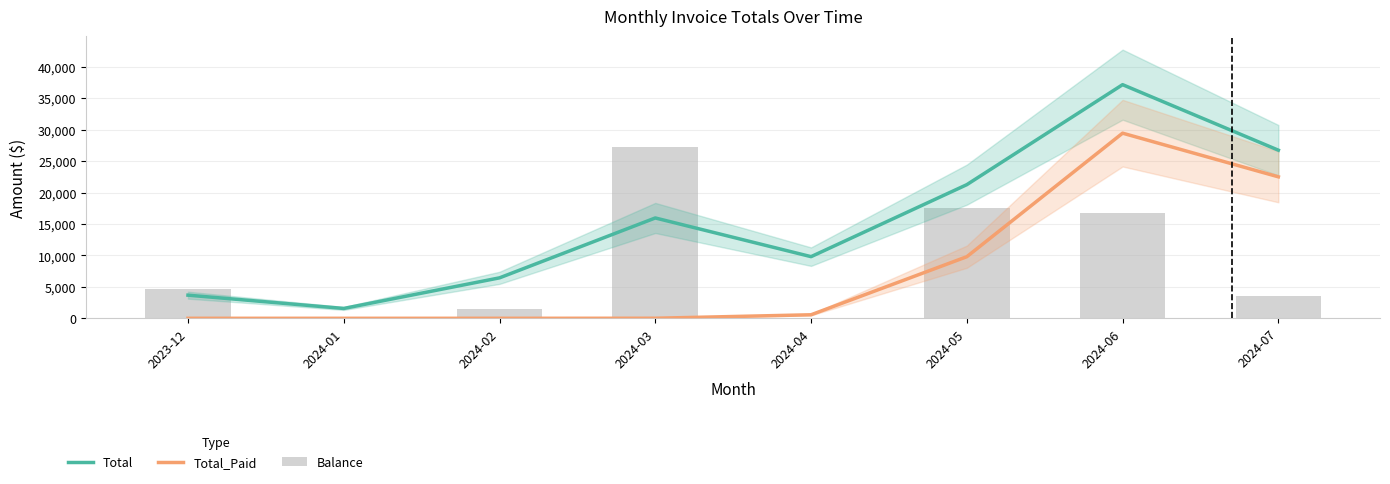

True or false: Total_Paid has a value of 240.5 at 2024-04.

False